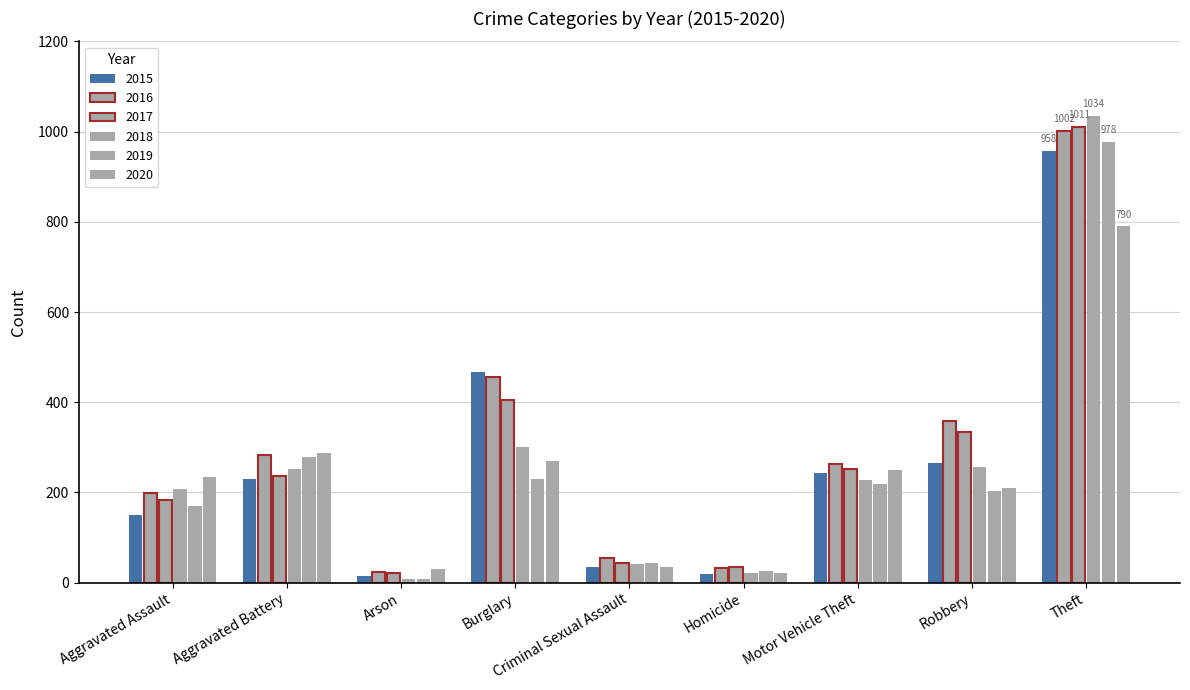

List the labels in order of 2017 value, smallest first.

Arson, Homicide, Criminal Sexual Assault, Aggravated Assault, Aggravated Battery, Motor Vehicle Theft, Robbery, Burglary, Theft